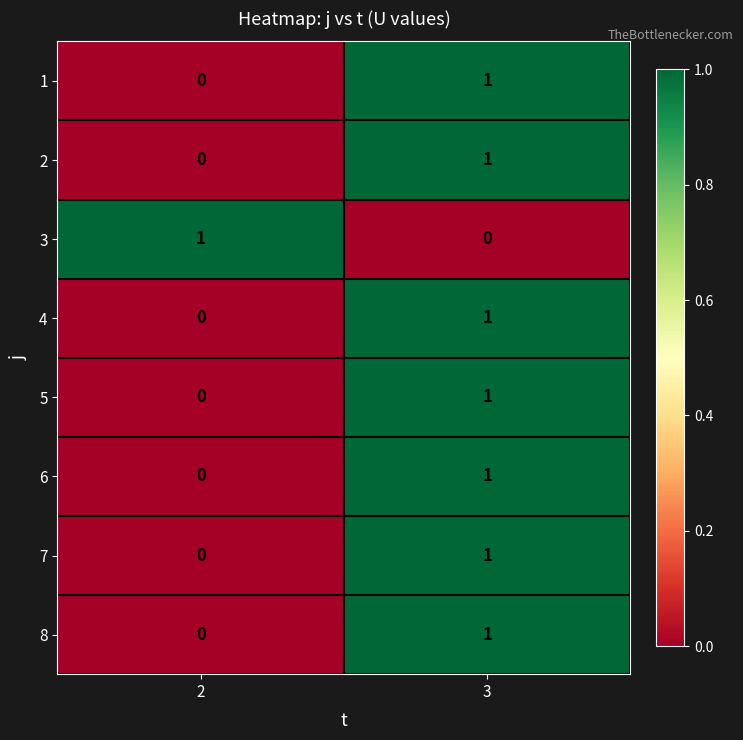

At how many categories does at least one series exceed 0?

2